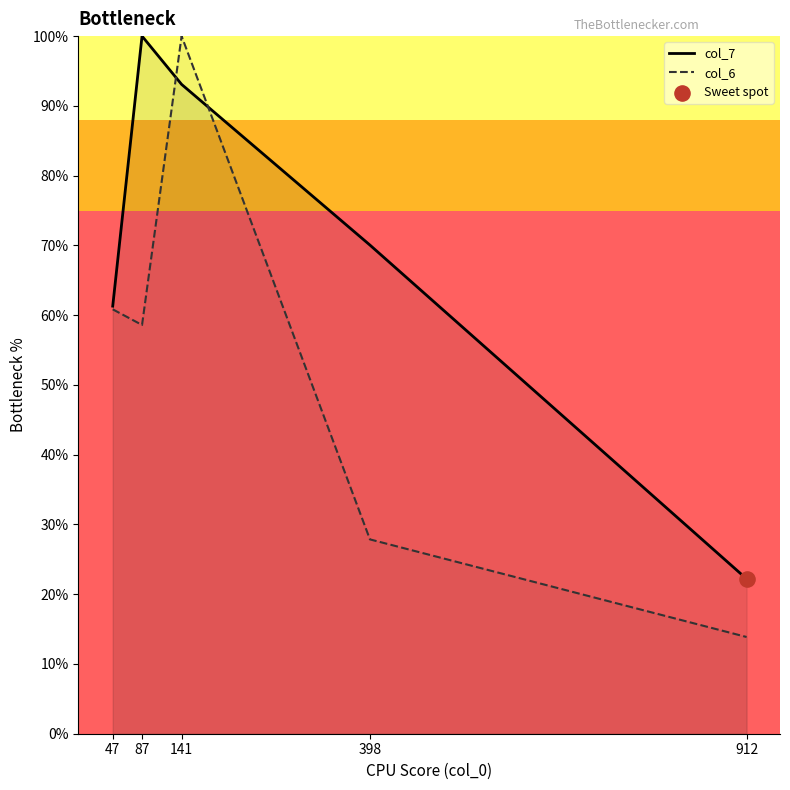

Which series reaches the maximum Y coordinate?

col_7